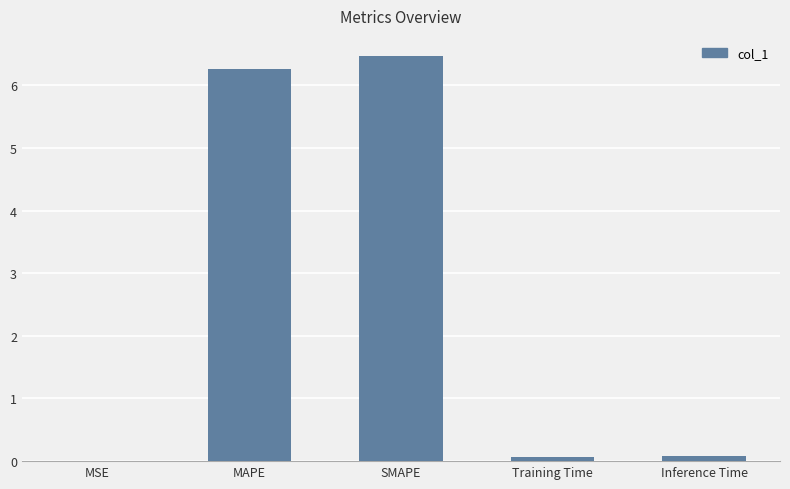

Which category has the highest value across all series?

SMAPE